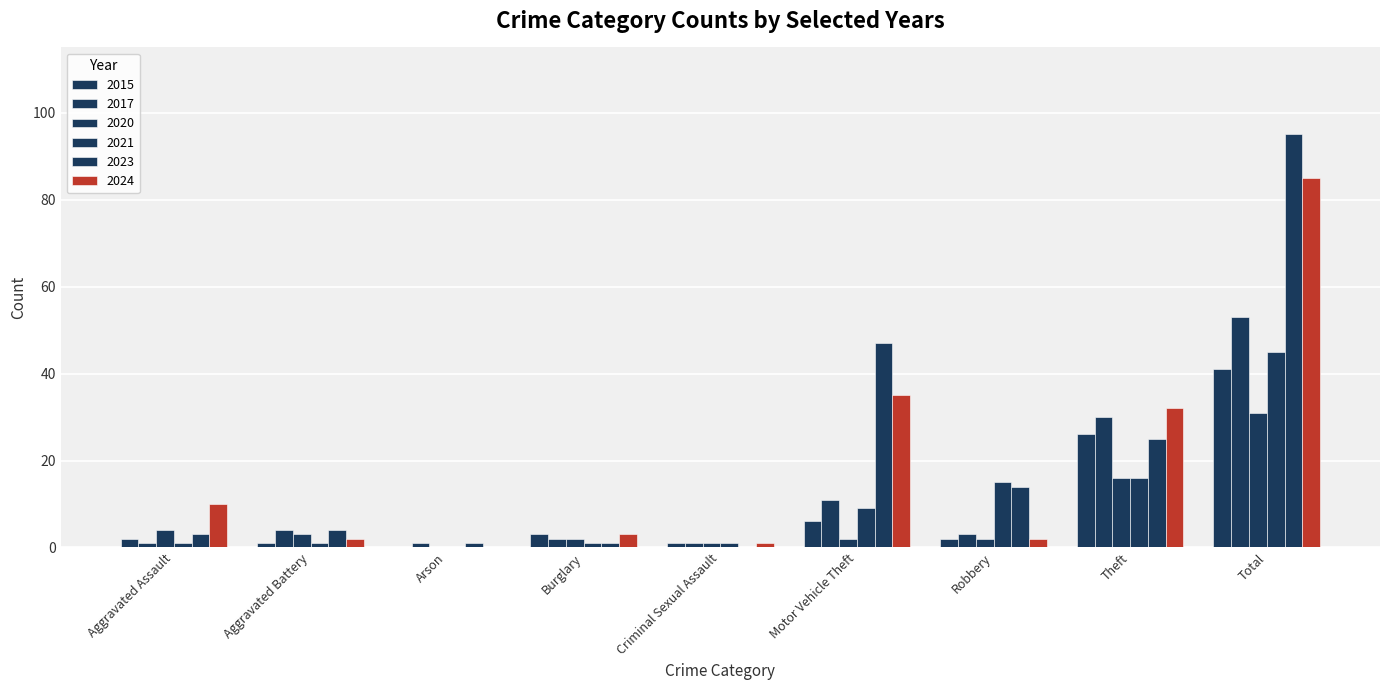

What is the sum of the 2020 values at Aggravated Assault and Burglary?

6